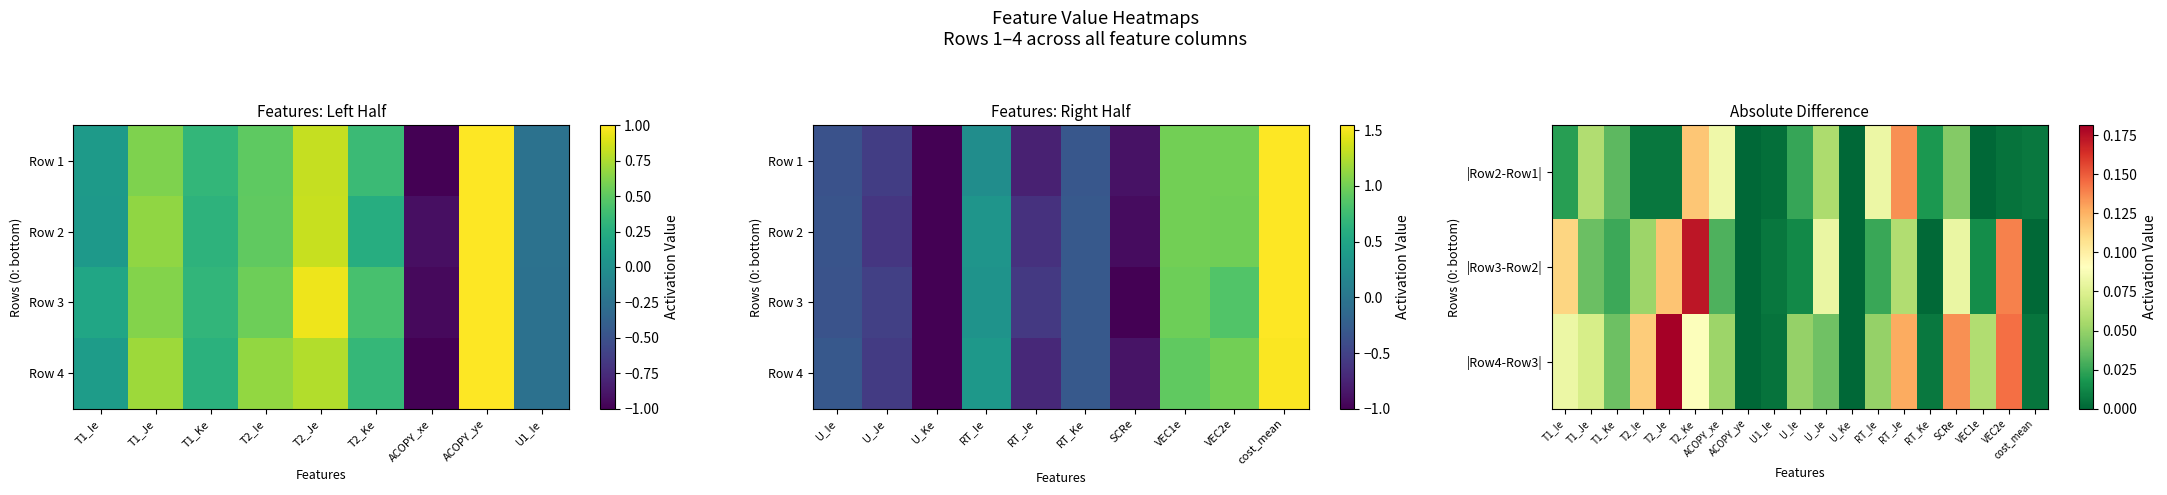

How many negative values does the Row 4 series have?

8